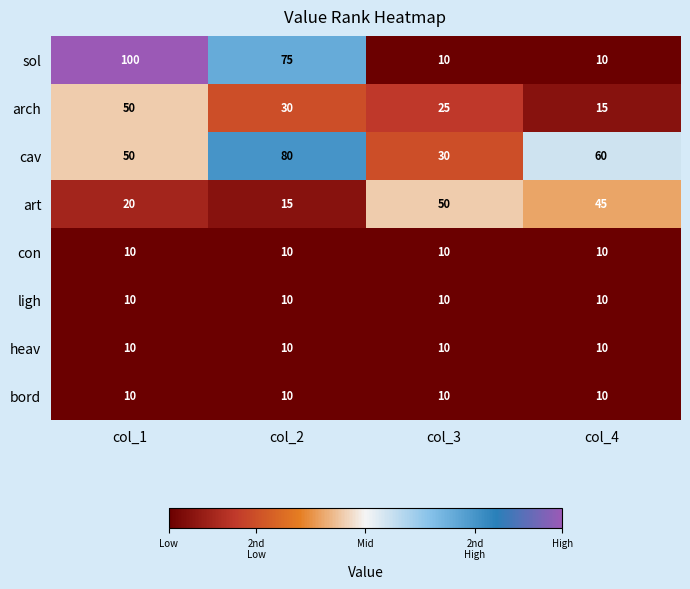

What is the greatest value displayed?

100